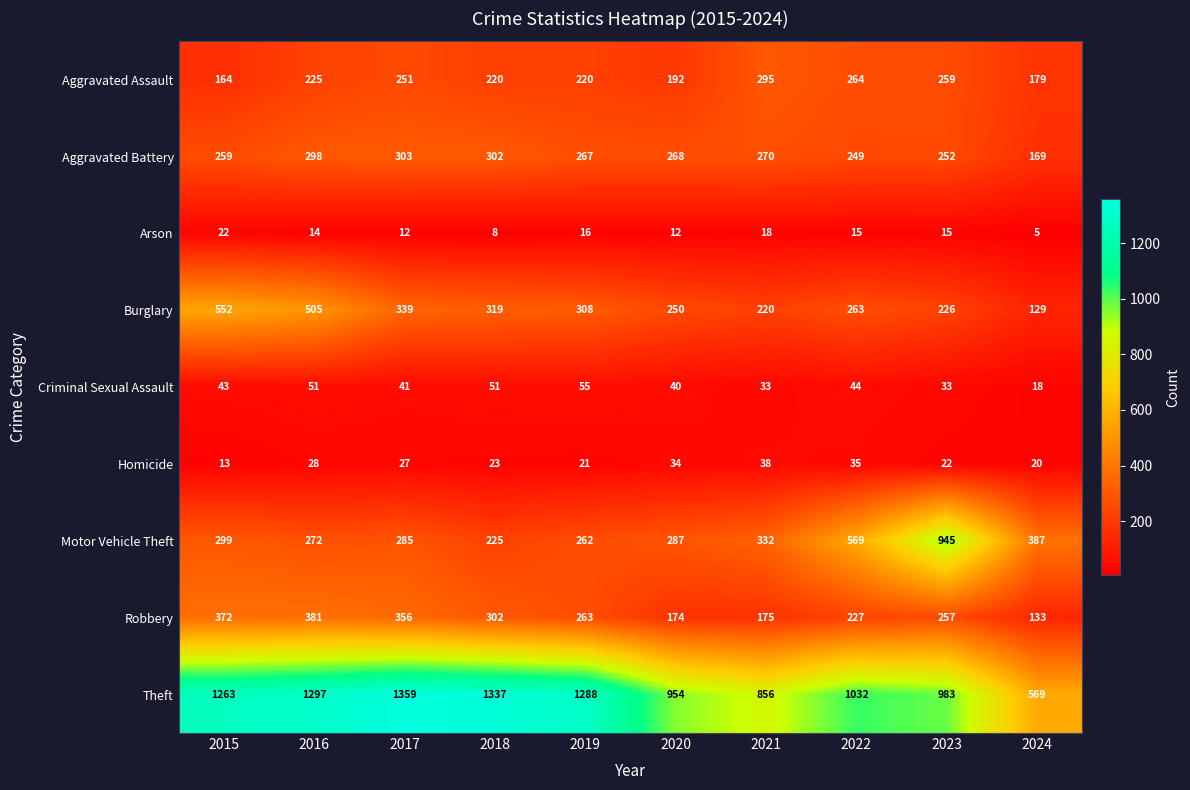

What is the difference between the Aggravated Assault values at 2016 and 2020?

33